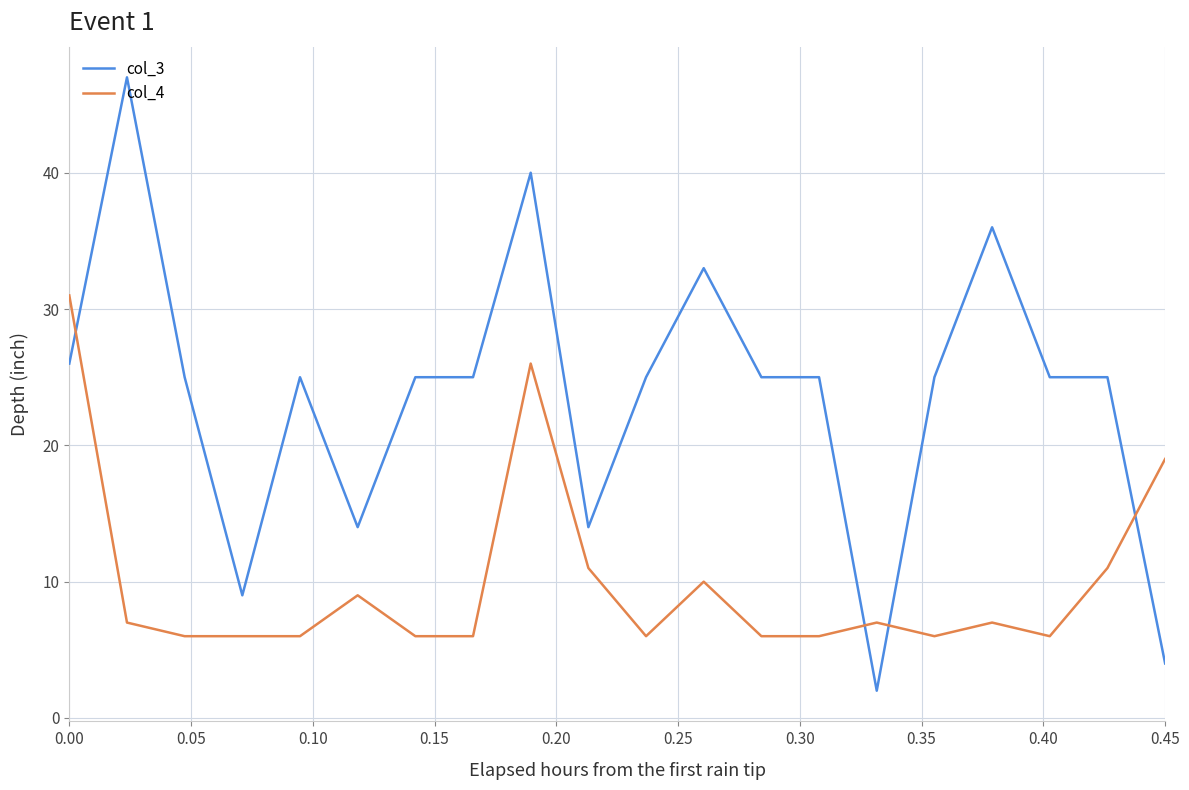

How many lines are shown in the chart?

2